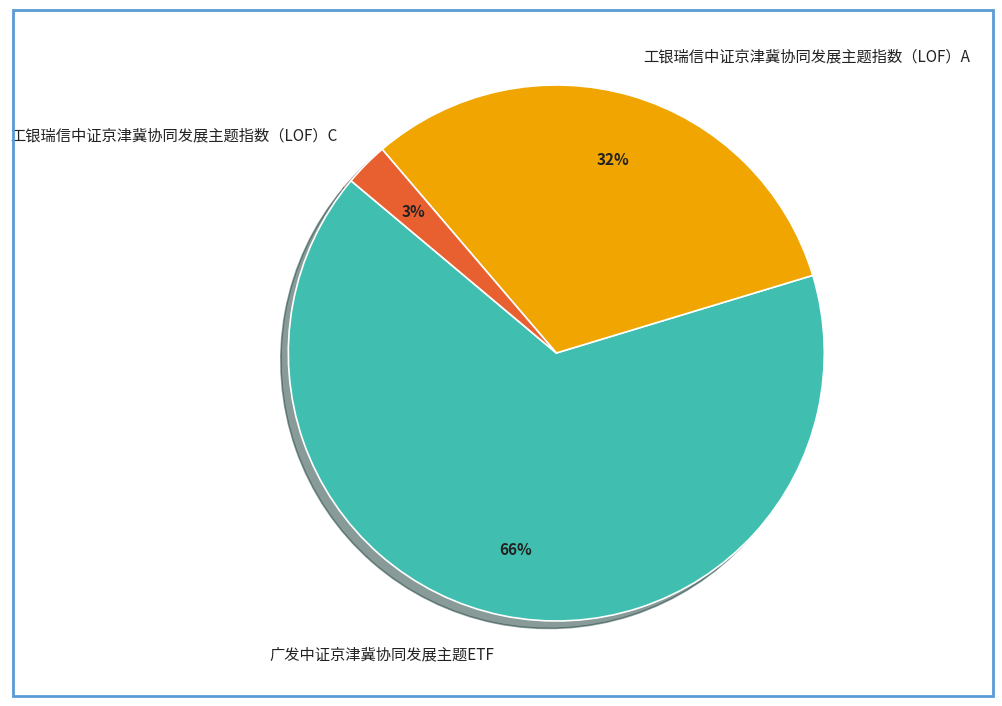

Which category has the biggest portion of the pie?

广发中证京津冀协同发展主题ETF